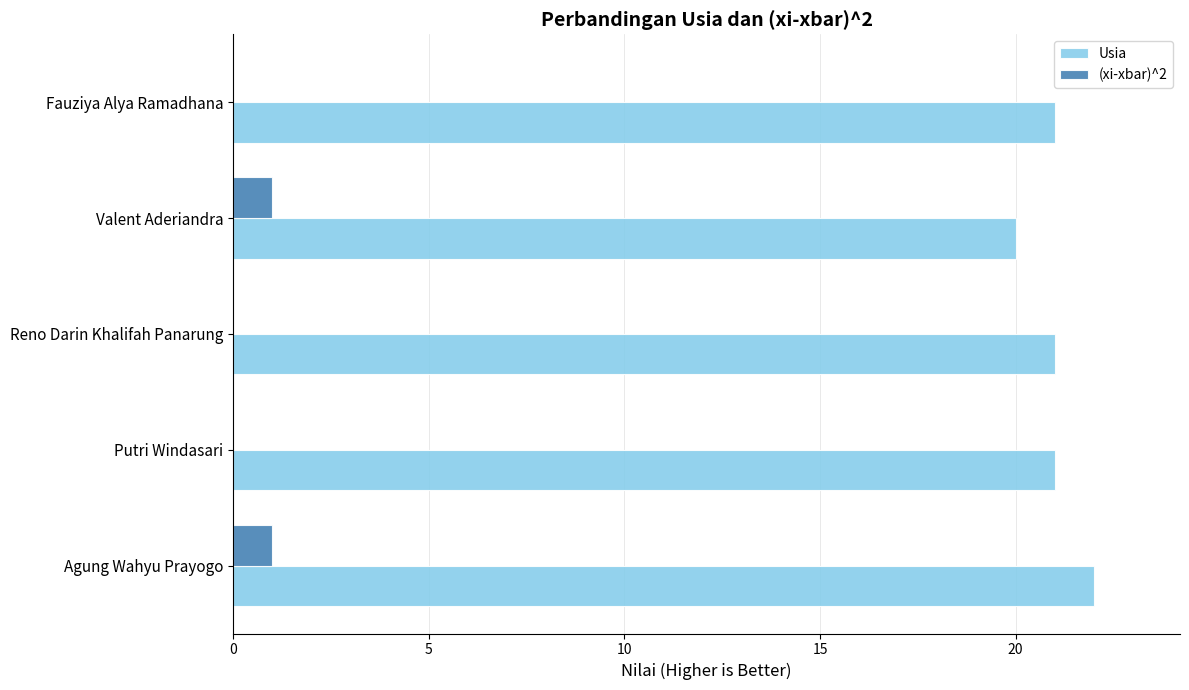

Which series has the largest total across all categories?

Usia